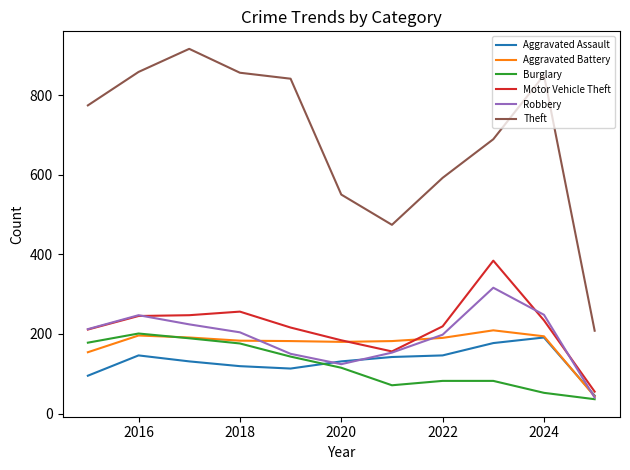

What is the maximum value for Robbery?

316